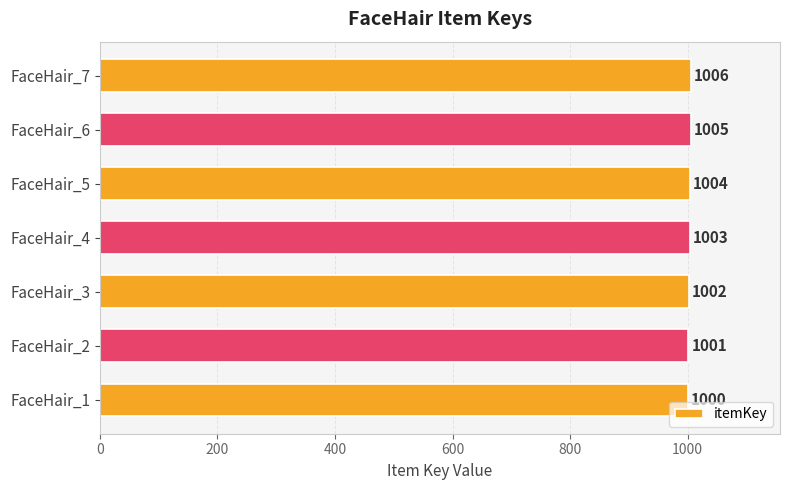

Reading bottom to top, transcribe all the data shown in this chart.

1000	1001	1002	1003	1004	1005	1006